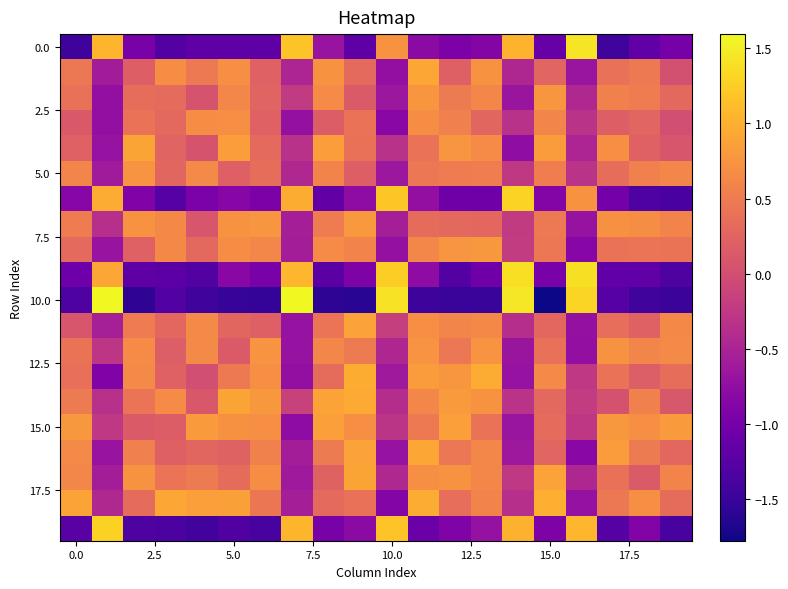

At which category is the sum across all series the highest?

11